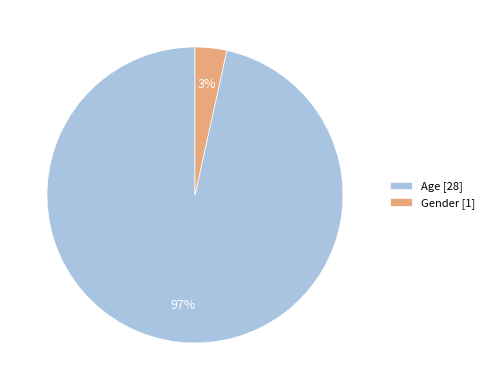

Which has a higher value, Gender [1] or Age [28]?

Age [28]